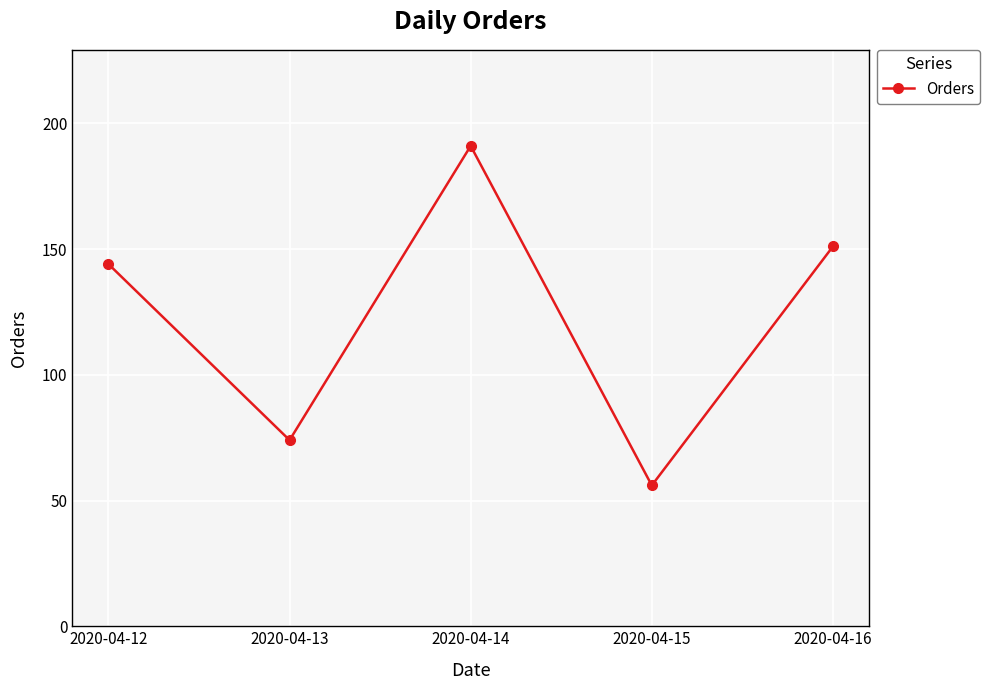

What is the average value?

123